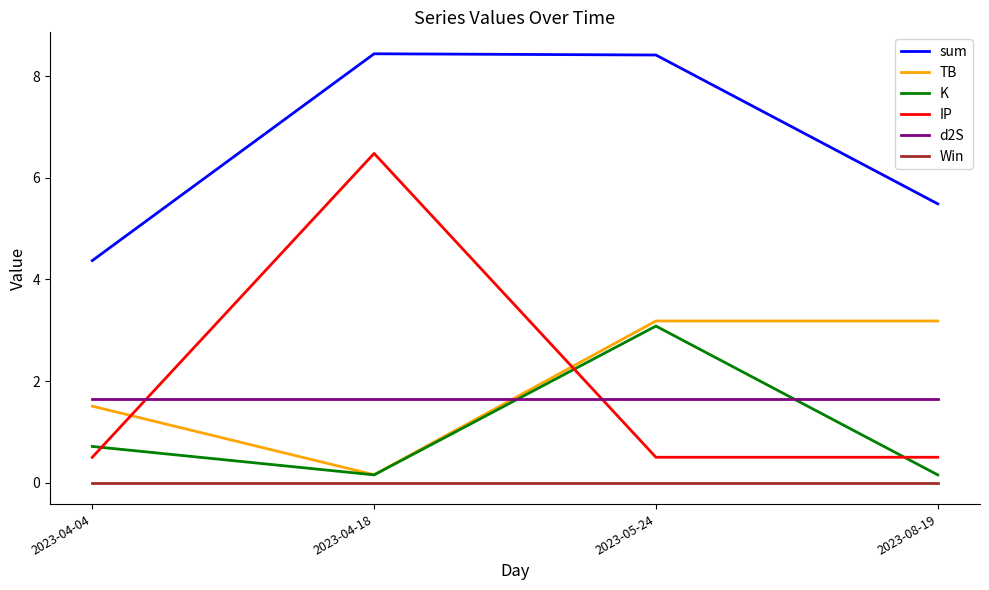

True or false: sum and IP cross at least once.

False